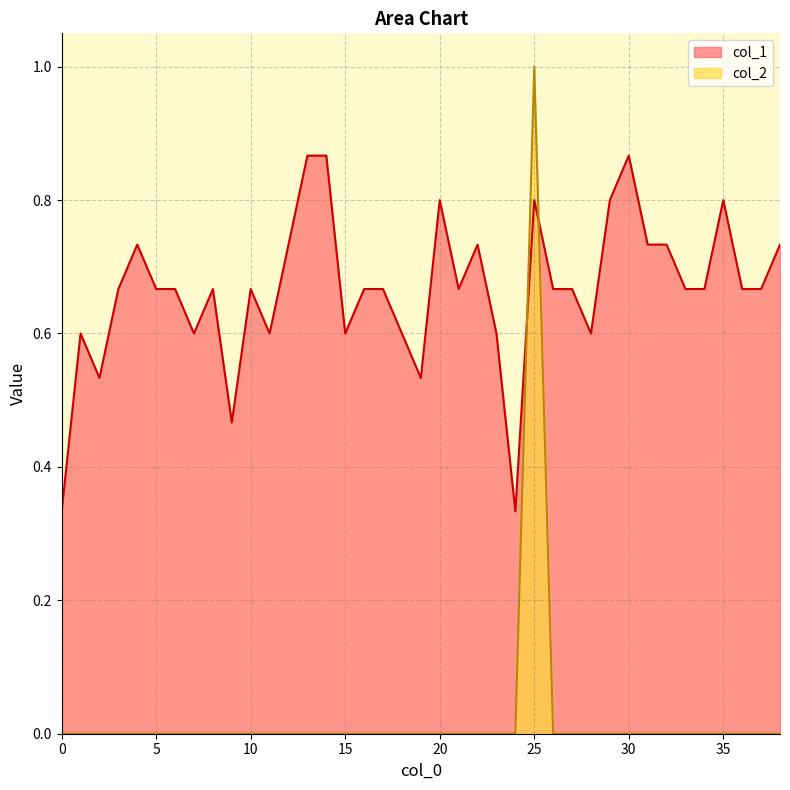

What are all the series names shown in the legend?

col_1, col_2